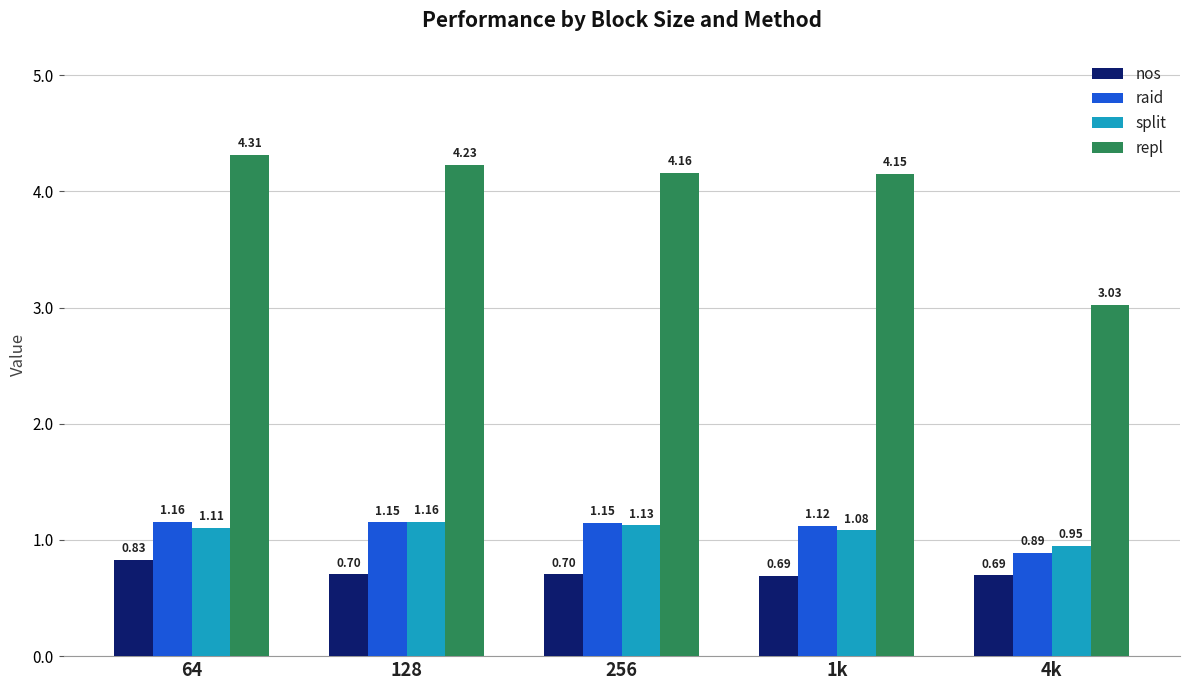

Between 64 and 1k, which series saw the biggest shift?

repl